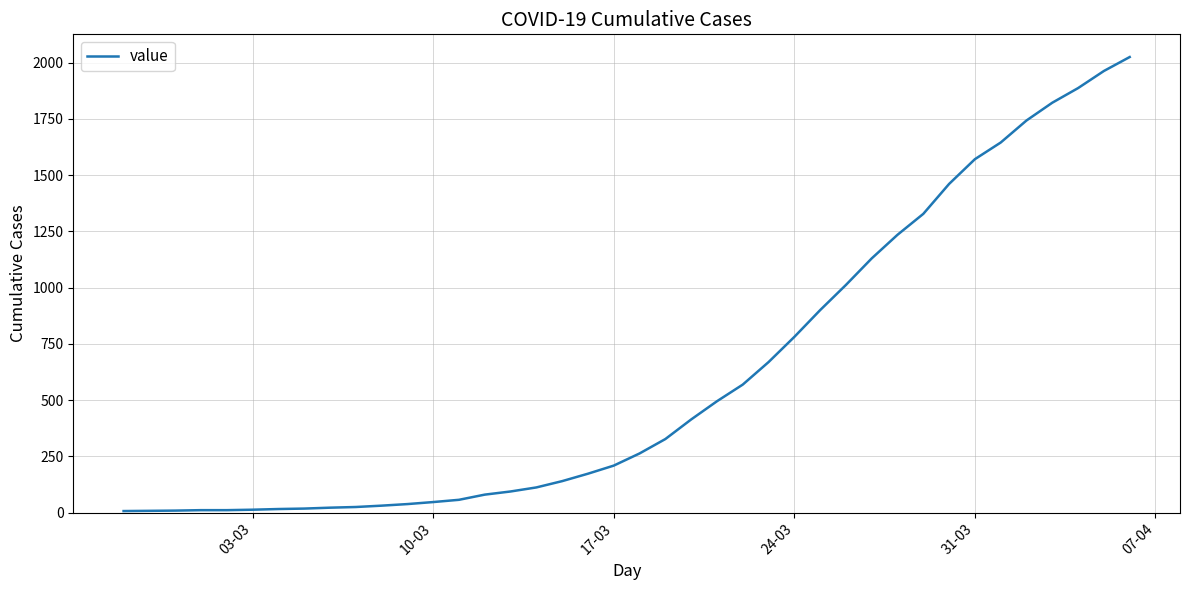

Does the chart display data point markers on the line(s)?

No